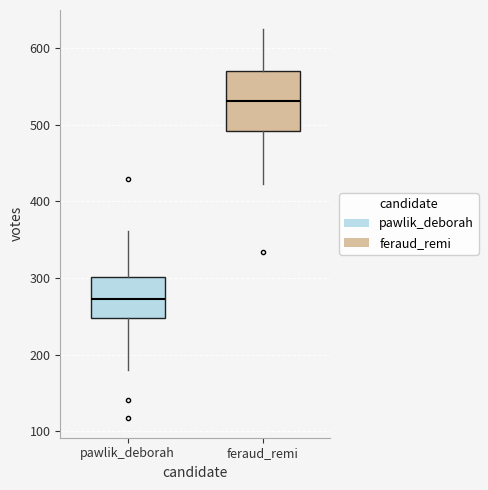

Reading left to right, read every box against the y-axis: the position of its median line, the range the box covers, and the ends of its whiskers. The values are not printed on the chart, so give them approximately, as read against the axis.

pawlik_deborah: median 270, box 250 to 300, whiskers 180 to 360
feraud_remi: median 530, box 490 to 570, whiskers 420 to 620